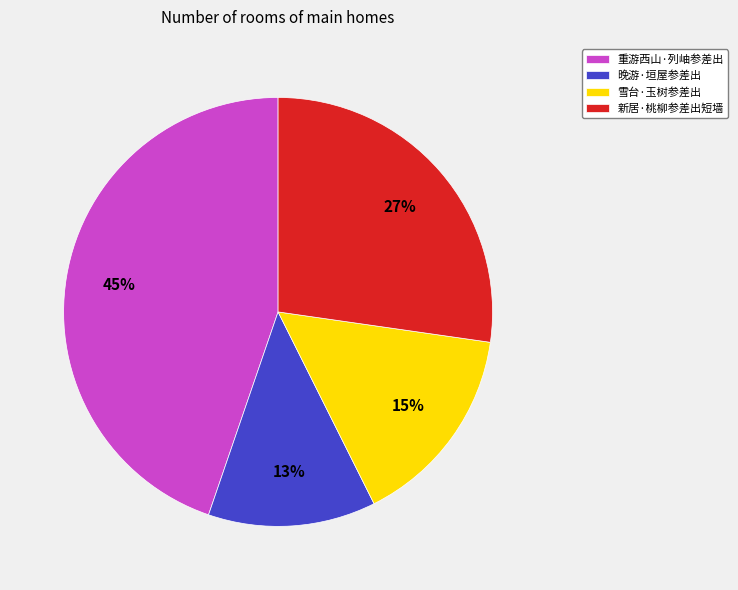

To the nearest percent, what is the combined percentage of 新居·桃柳参差出短墙 and 重游西山·列岫参差出?

72%